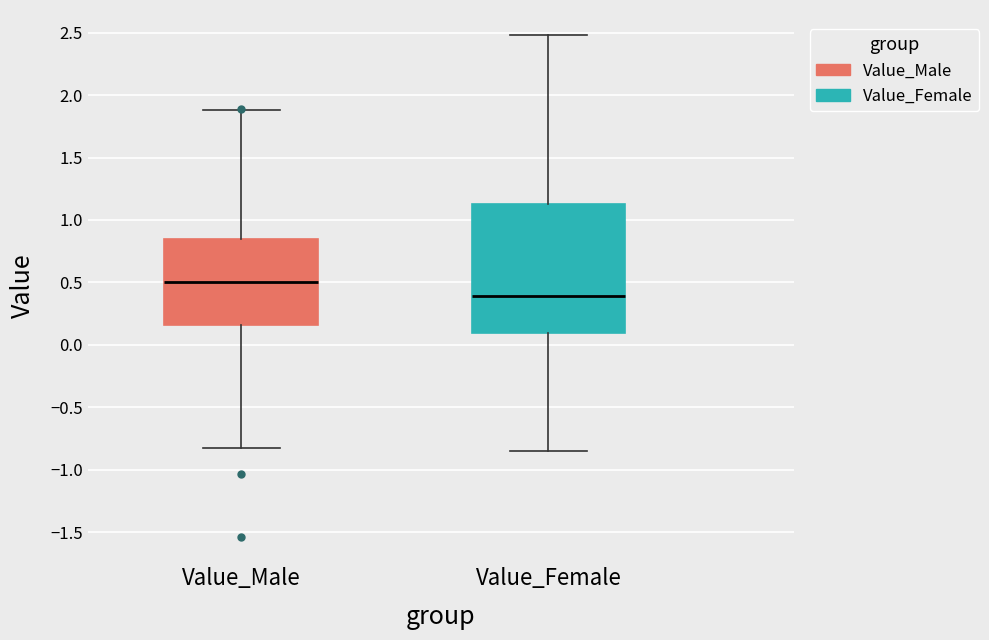

Comparing the boxes themselves (not the whiskers), which one is the tallest?

Value_Female